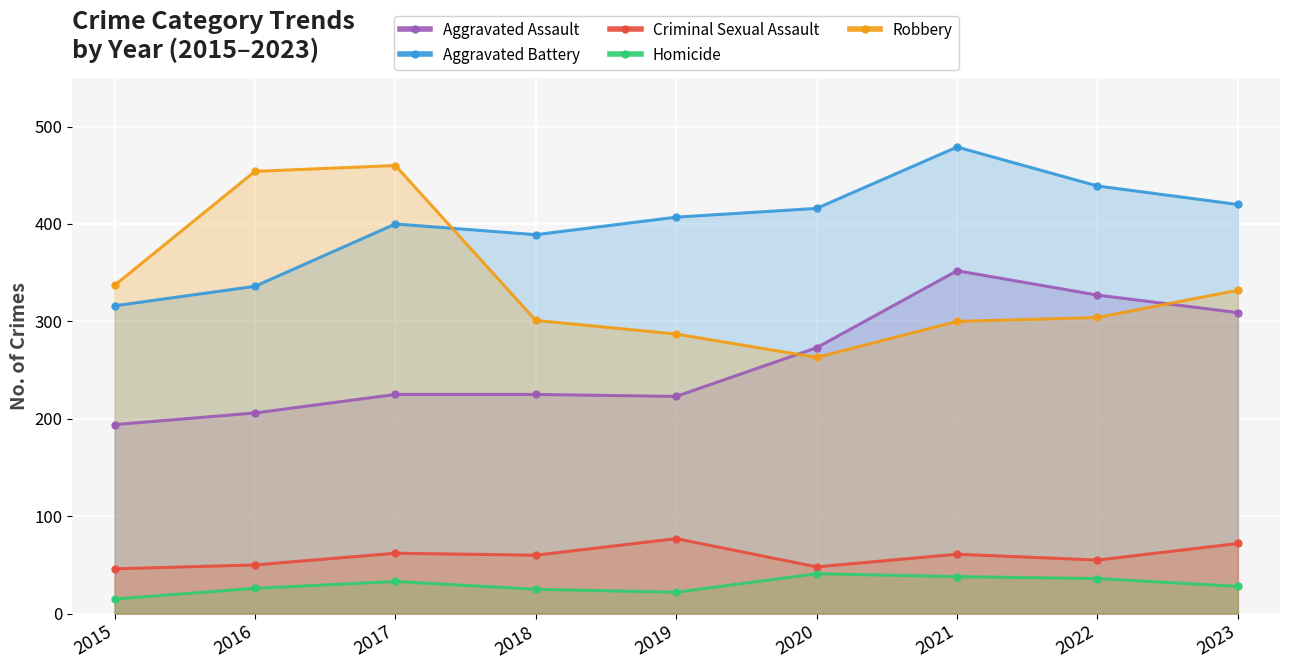

Rank the series at 2017 from lowest to highest value.

Homicide, Criminal Sexual Assault, Aggravated Assault, Aggravated Battery, Robbery